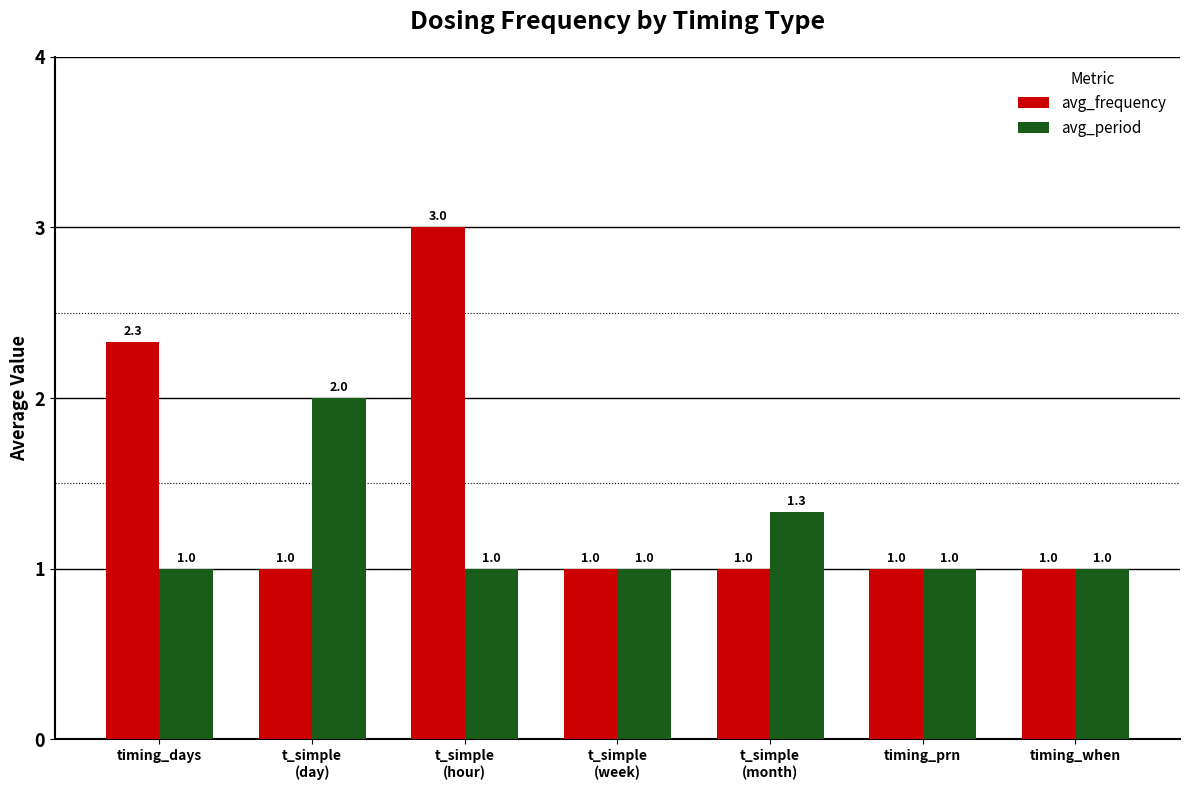

What are all the series names shown in the legend?

avg_frequency, avg_period